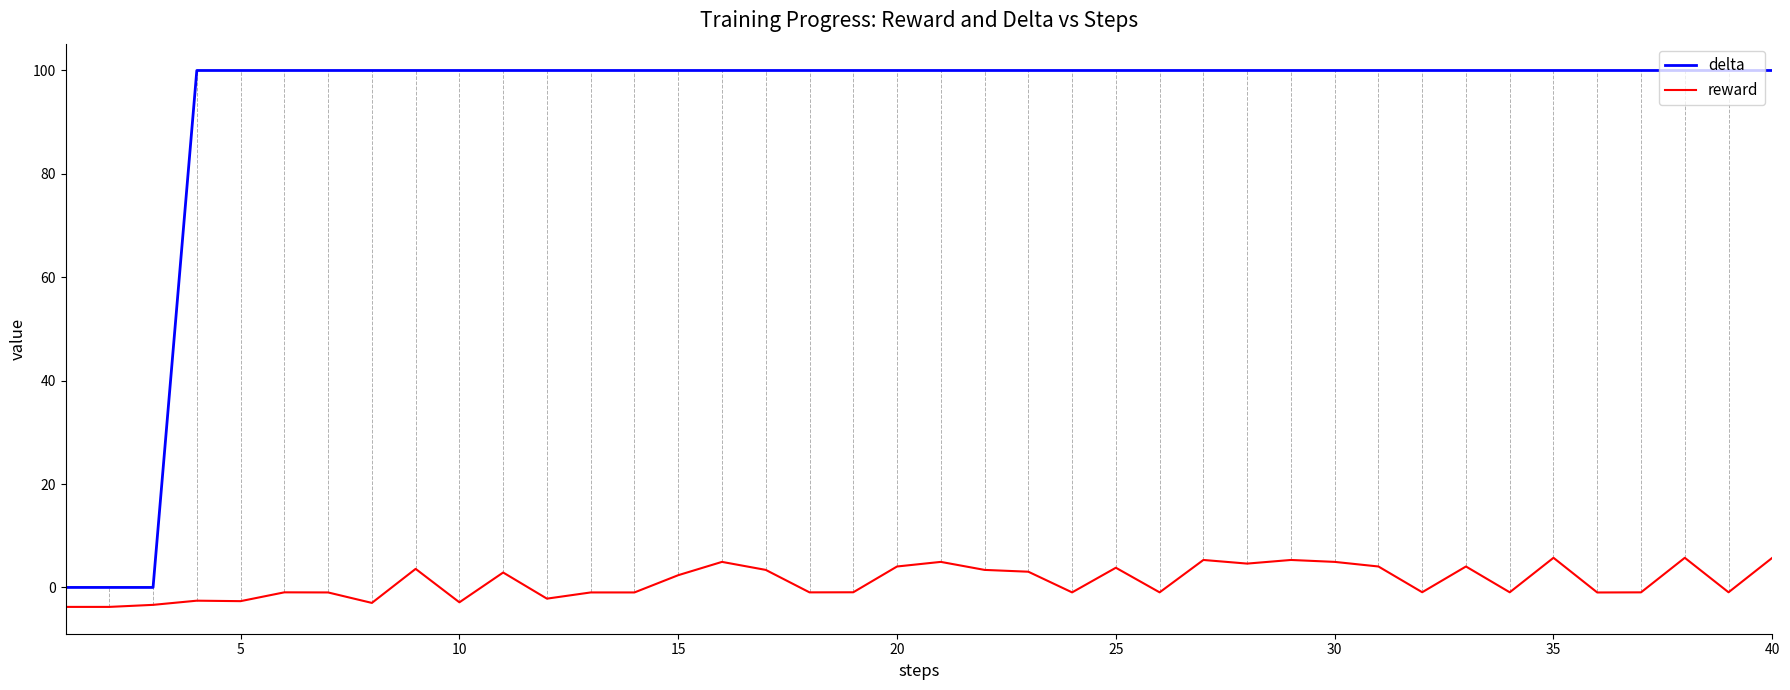

What are all the series names shown in the legend?

delta, reward